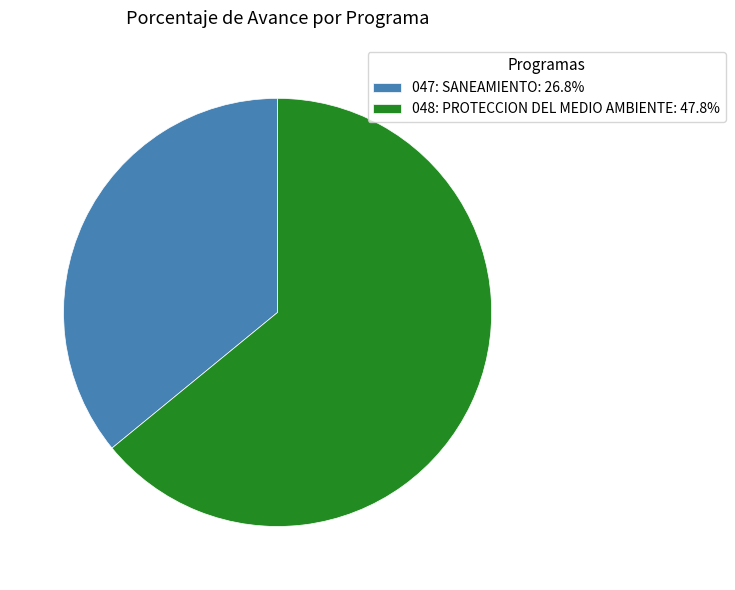

True or false: 048: PROTECCION DEL MEDIO AMBIENTE accounts for 56% of the total.

False